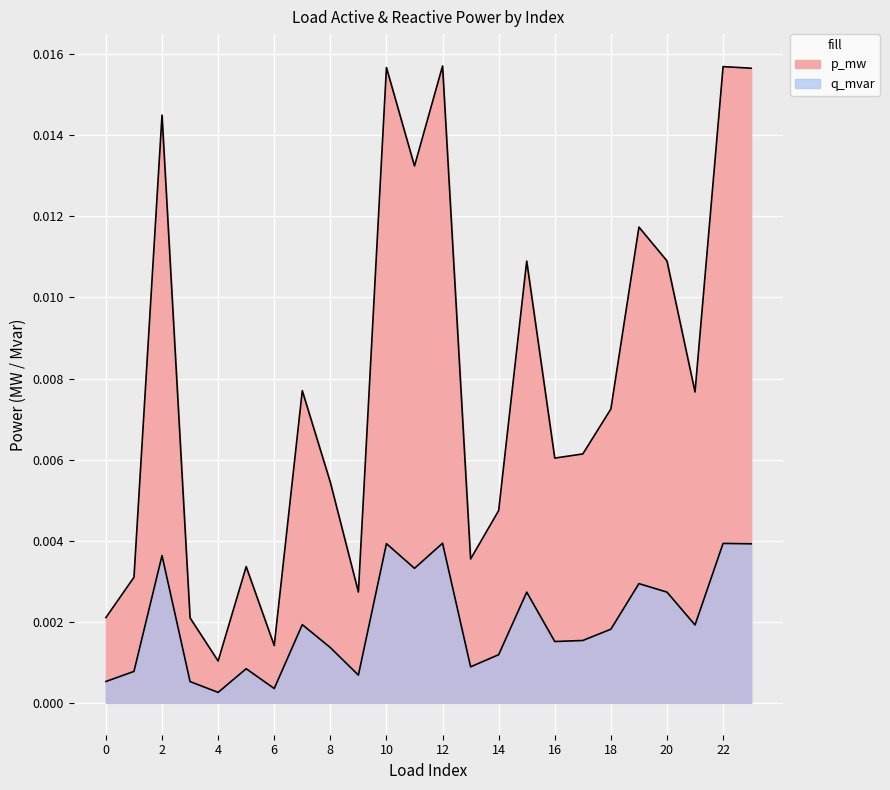

True or false: p_mw and q_mvar intersect in this chart.

False